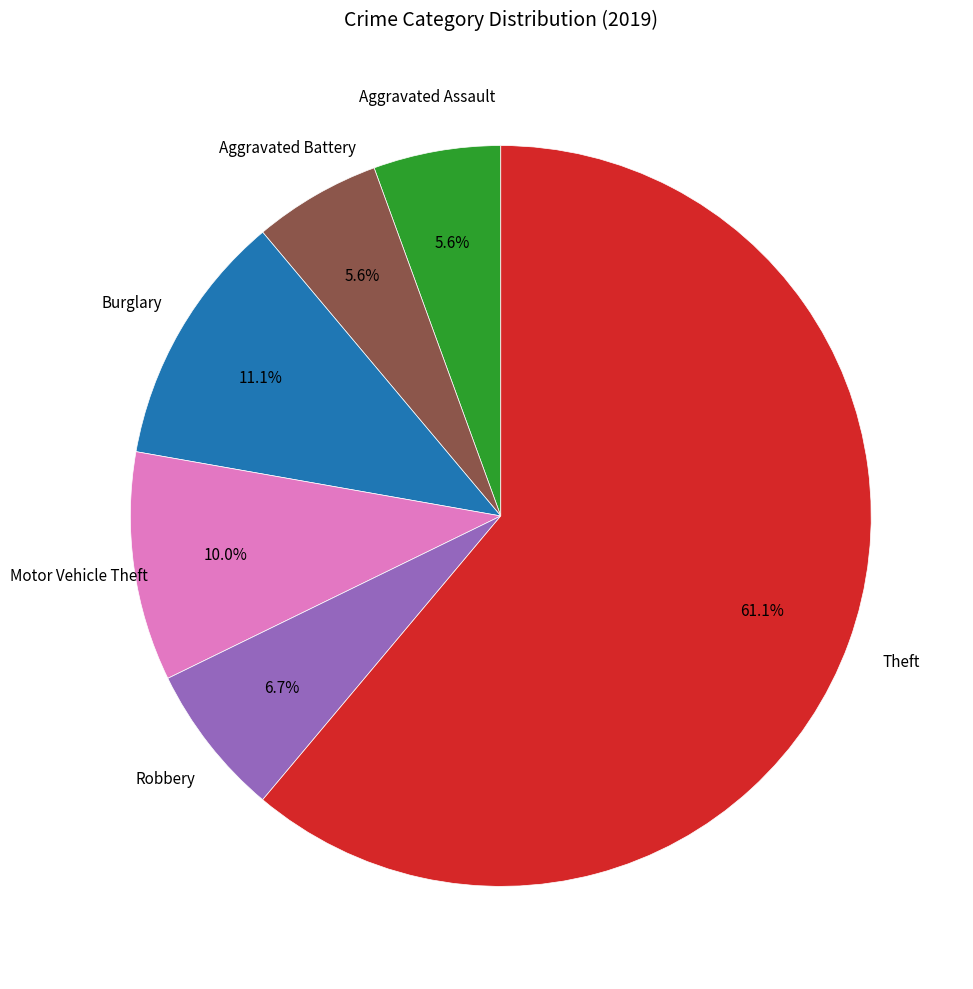

Is there a majority slice in this chart?

Yes